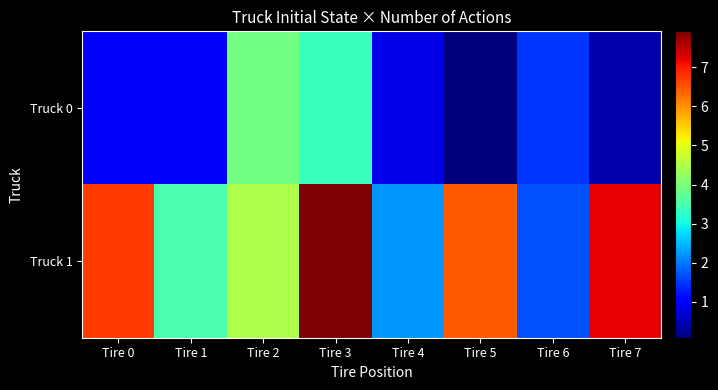

Reading left to right, extract all data points from this chart.

Truck 0: Tire 0=0.9	Tire 1=0.9	Tire 2=3.9	Tire 3=3.4	Tire 4=0.8	Tire 5=0.1	Tire 6=1.5	Tire 7=0.4
Truck 1: Tire 0=6.7	Tire 1=3.5	Tire 2=4.5	Tire 3=7.9	Tire 4=2.2	Tire 5=6.5	Tire 6=1.7	Tire 7=7.2